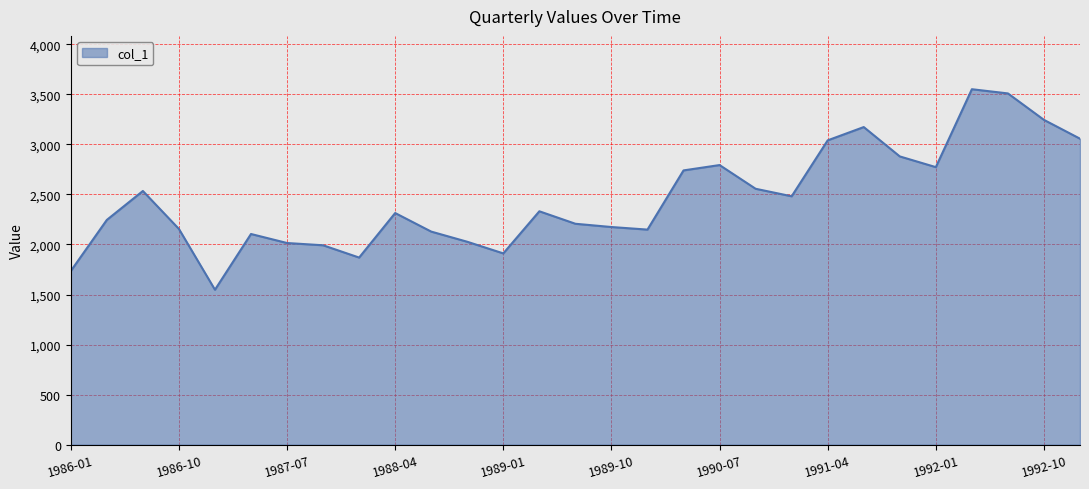

What is the maximum value shown in the chart?

3550.0